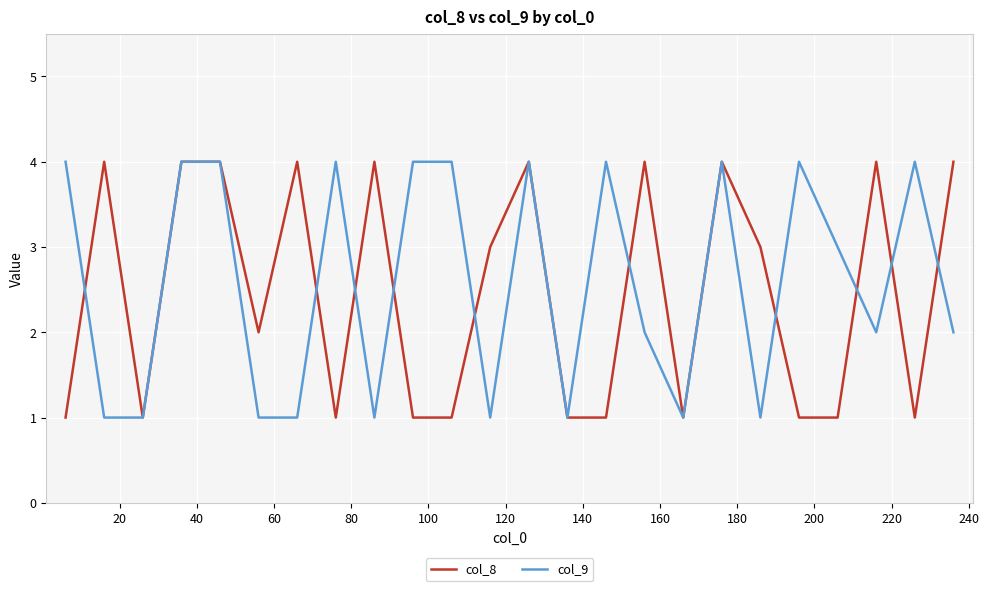

What is the minimum value shown in the chart?

1